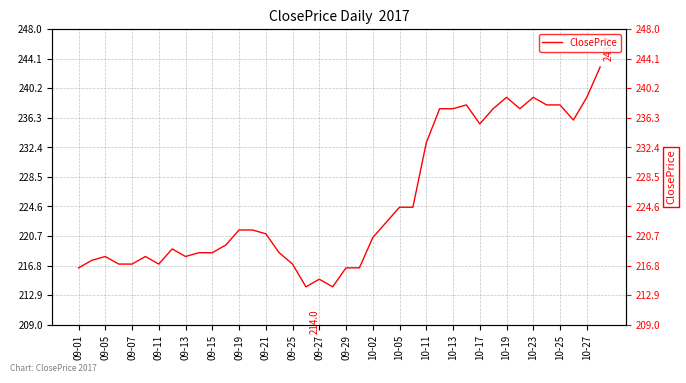

What is the greatest value displayed?

243.0